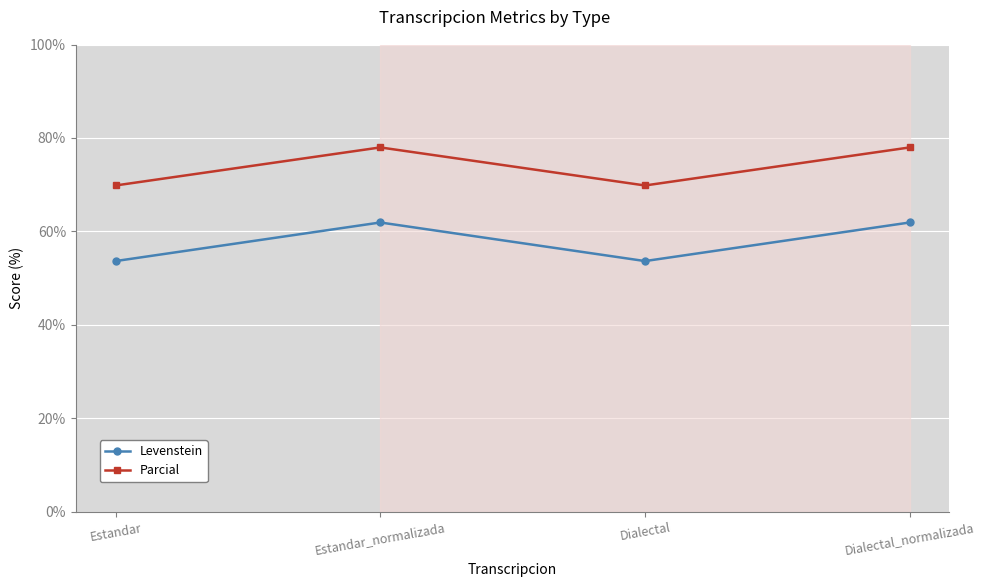

What are all the series names shown in the legend?

Levenstein, Parcial